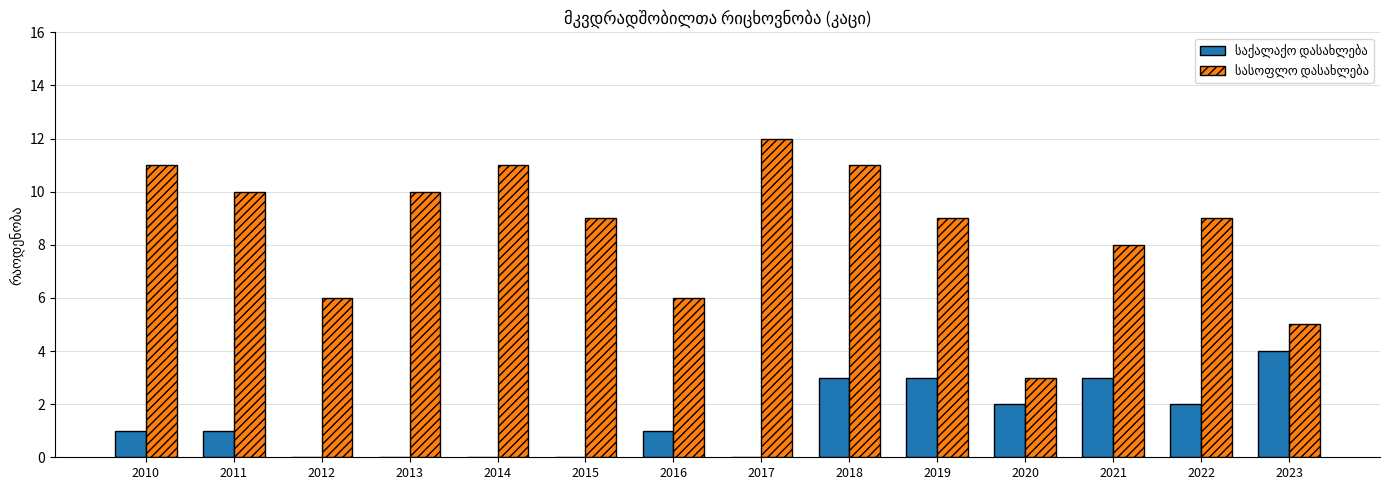

What is the greatest value displayed?

12